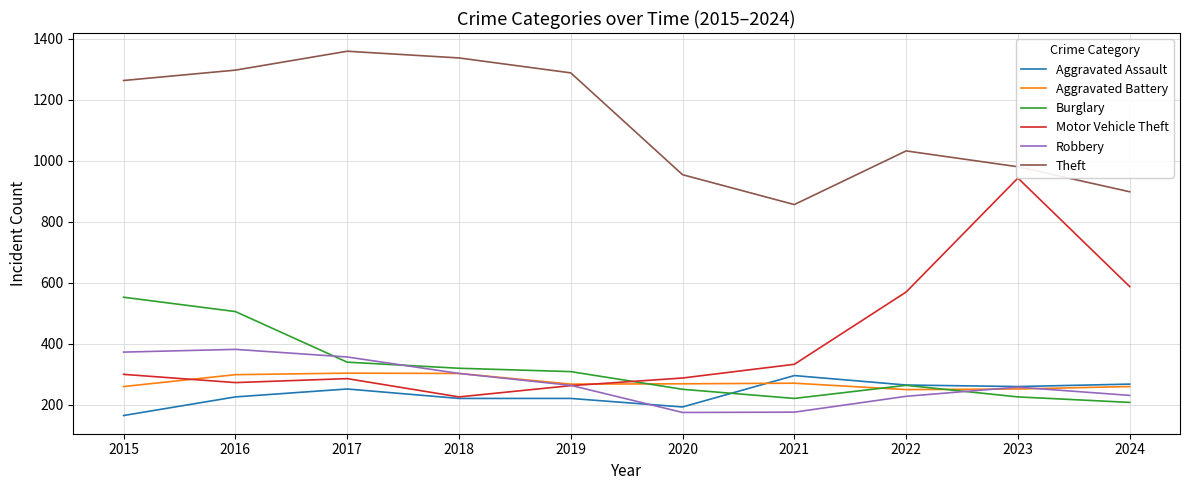

Which series ends up on top after the final intersection of Burglary and Robbery?

Robbery